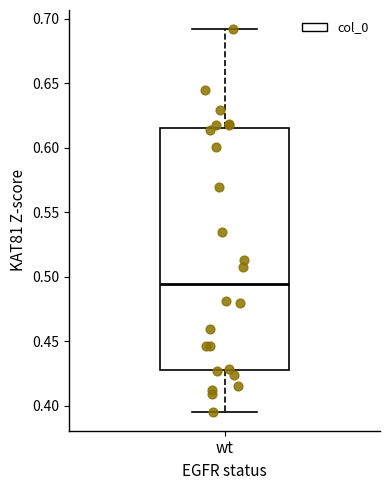

Where does the upper whisker of the box for wt end on the y-axis? The values are not printed on the chart, so give them approximately, as read against the axis.

0.690